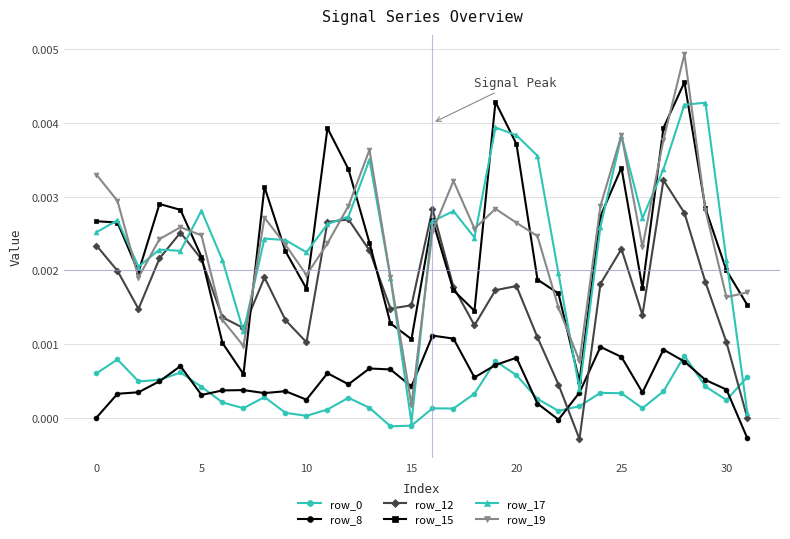

How many lines are shown in the chart?

6